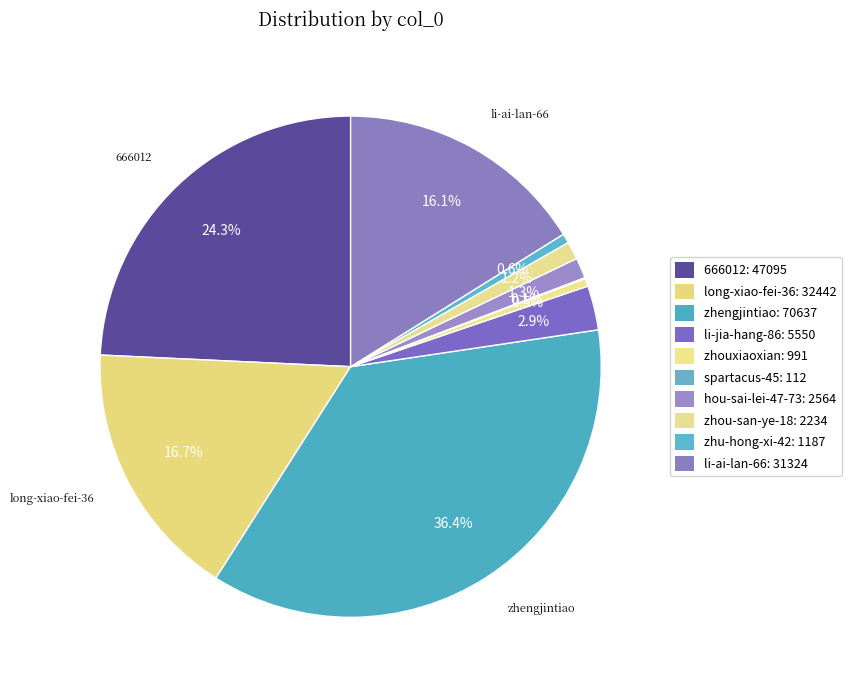

Does any single category account for the majority?

No